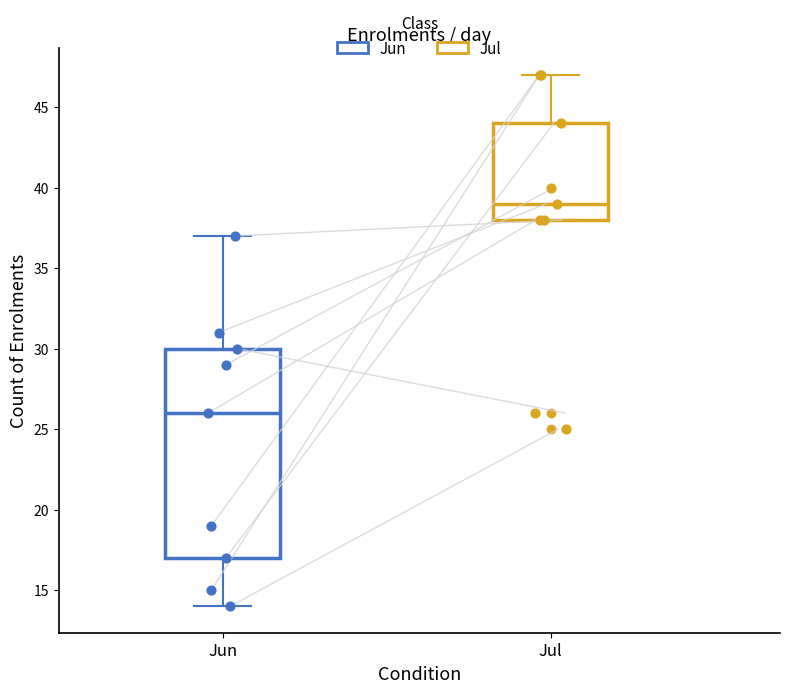

Reading left to right, read every box against the y-axis: the position of its median line, the range the box covers, and the ends of its whiskers. The values are not printed on the chart, so give them approximately, as read against the axis.

Jun: median 26, box 17 to 30, whiskers 14 to 37
Jul: median 39, box 38 to 44, whiskers 38 to 47